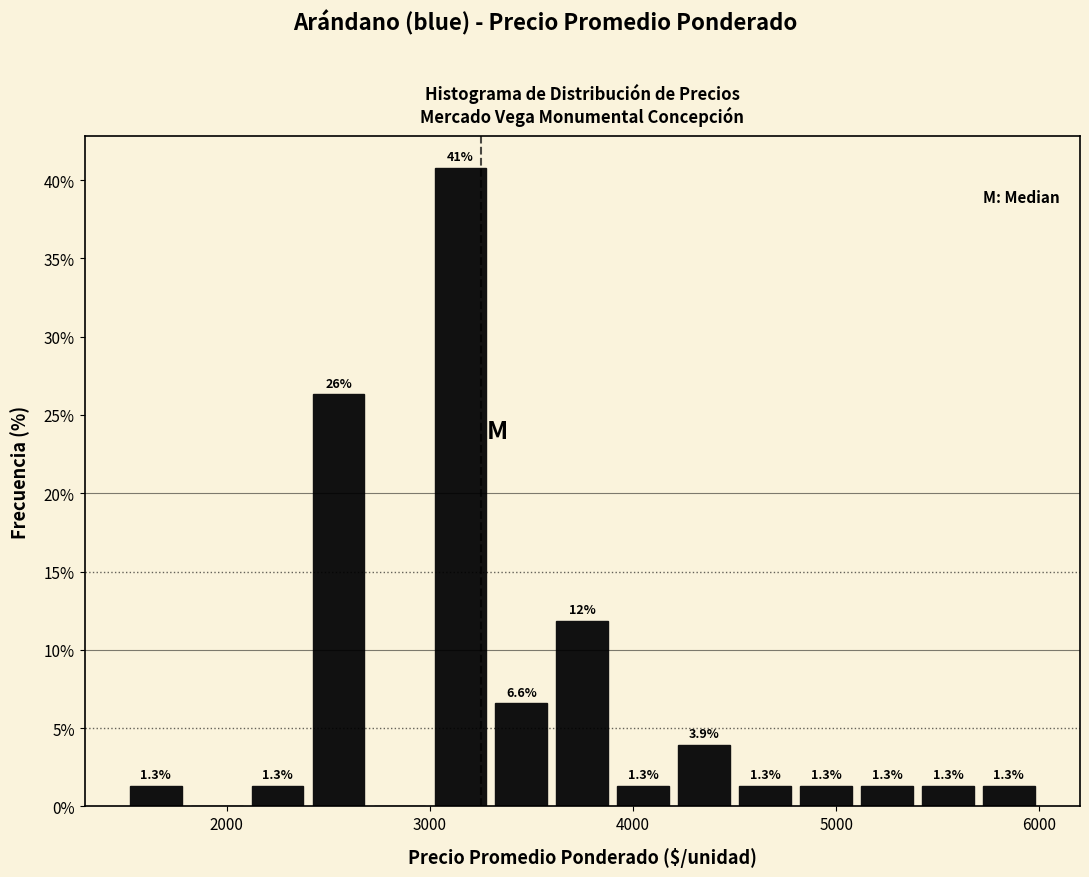

Read against the x-axis, roughly where is the centre of the tallest bar?

3200